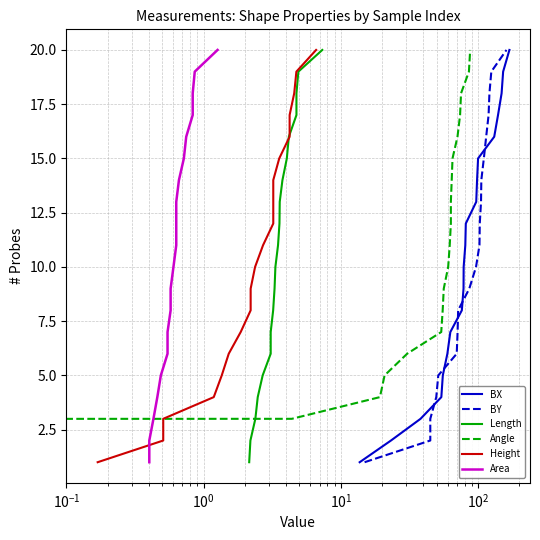

What is the highest value of the BX series?

20